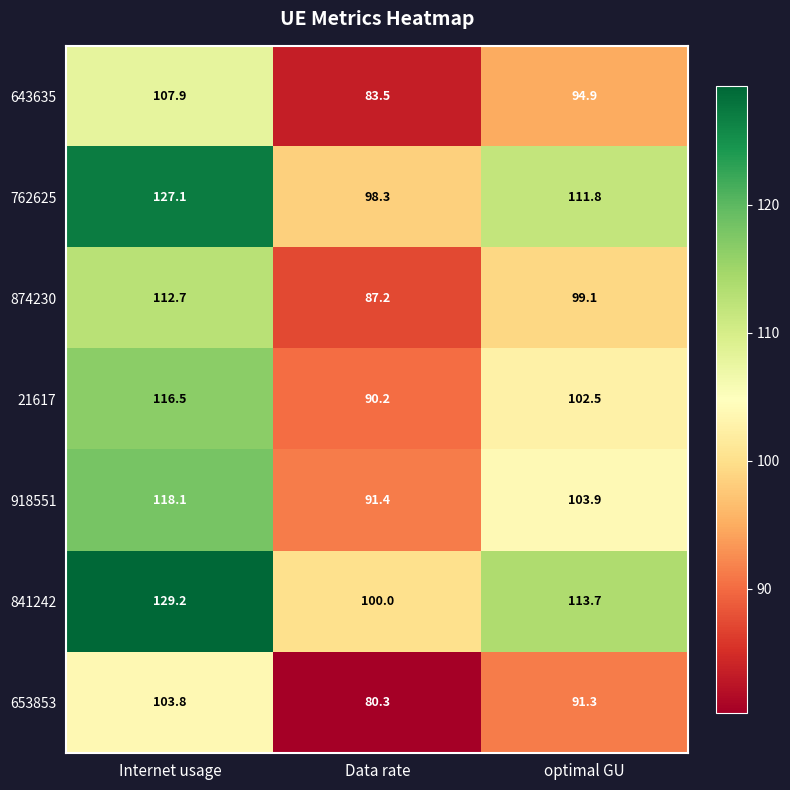

Is it true that 841242 equals 148.4 at optimal GU?

False